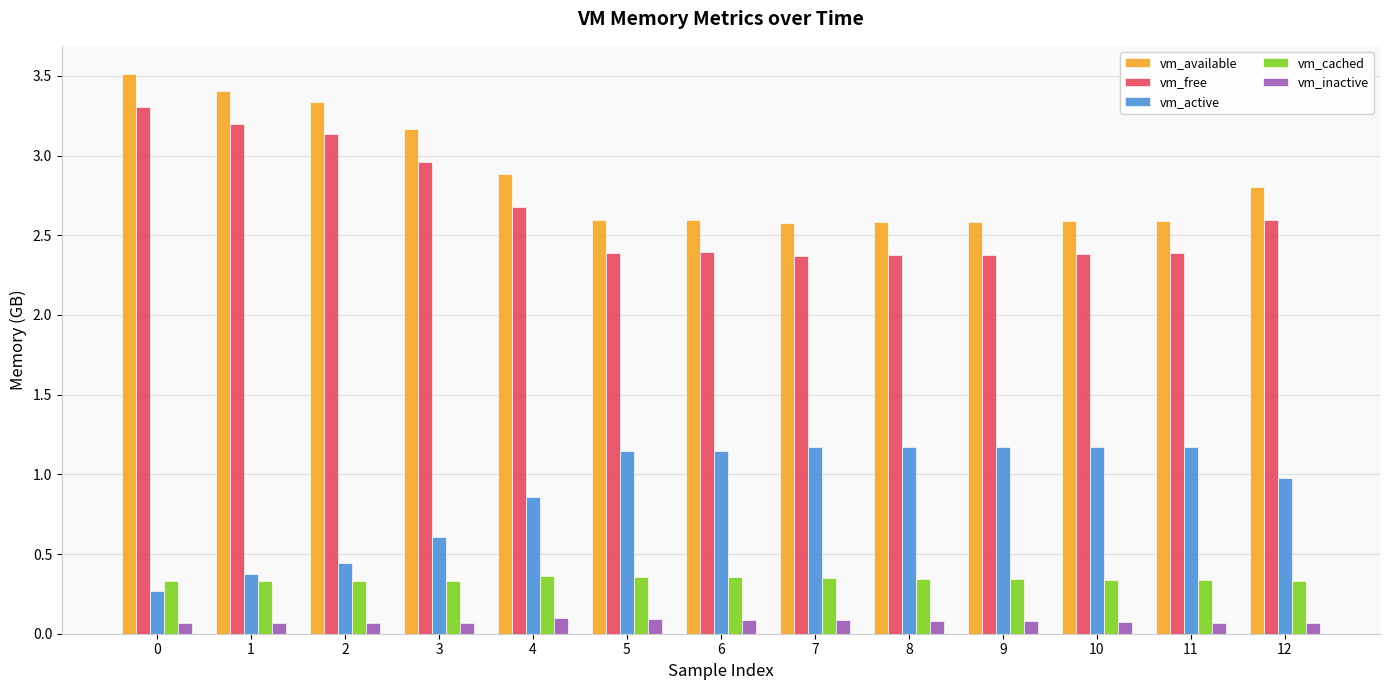

What are all the series names shown in the legend?

vm_available, vm_free, vm_active, vm_cached, vm_inactive